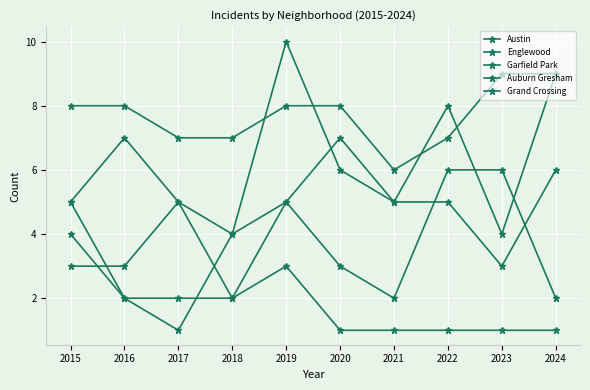

How many series are shown in this chart?

5